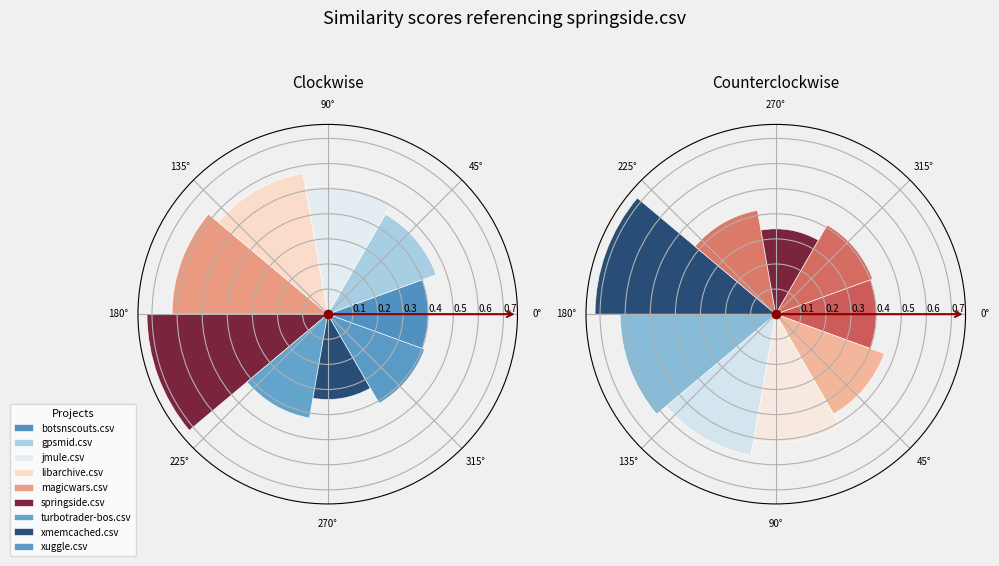

What percentage is the xuggle.csv slice, to the nearest percent?

9%